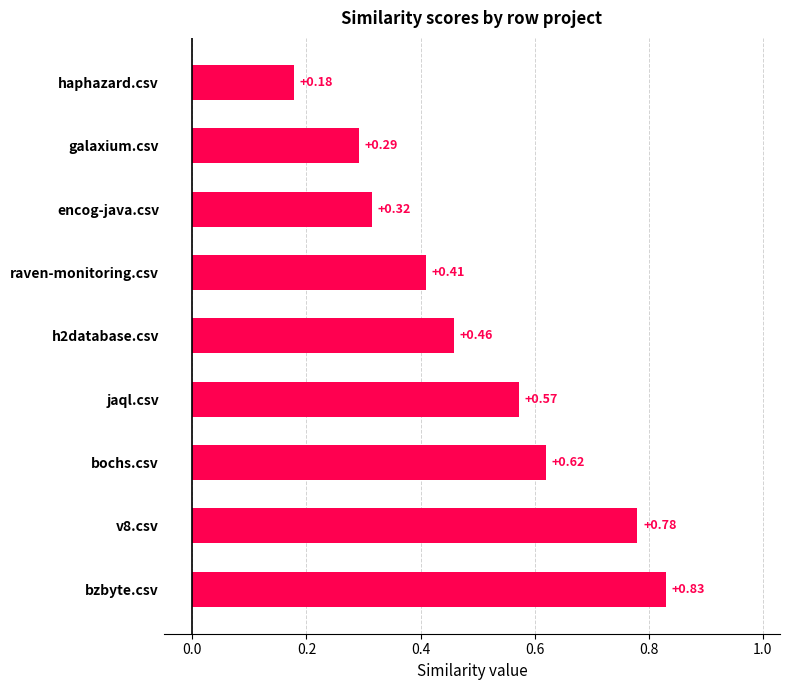

At which label is the value closest to 0?

haphazard.csv